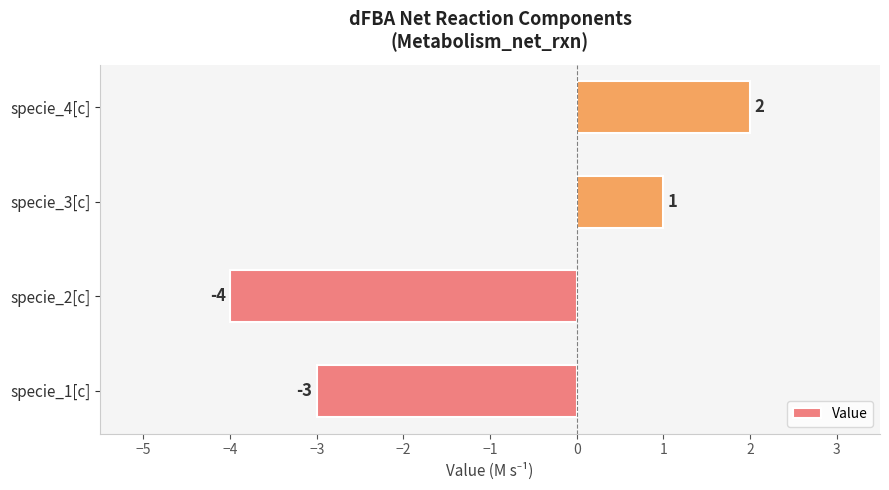

How many values are above zero?

2